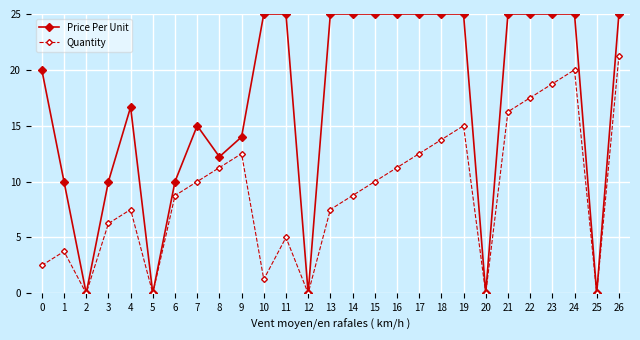

What is the approximate value of Price Per Unit at 6?

10.0